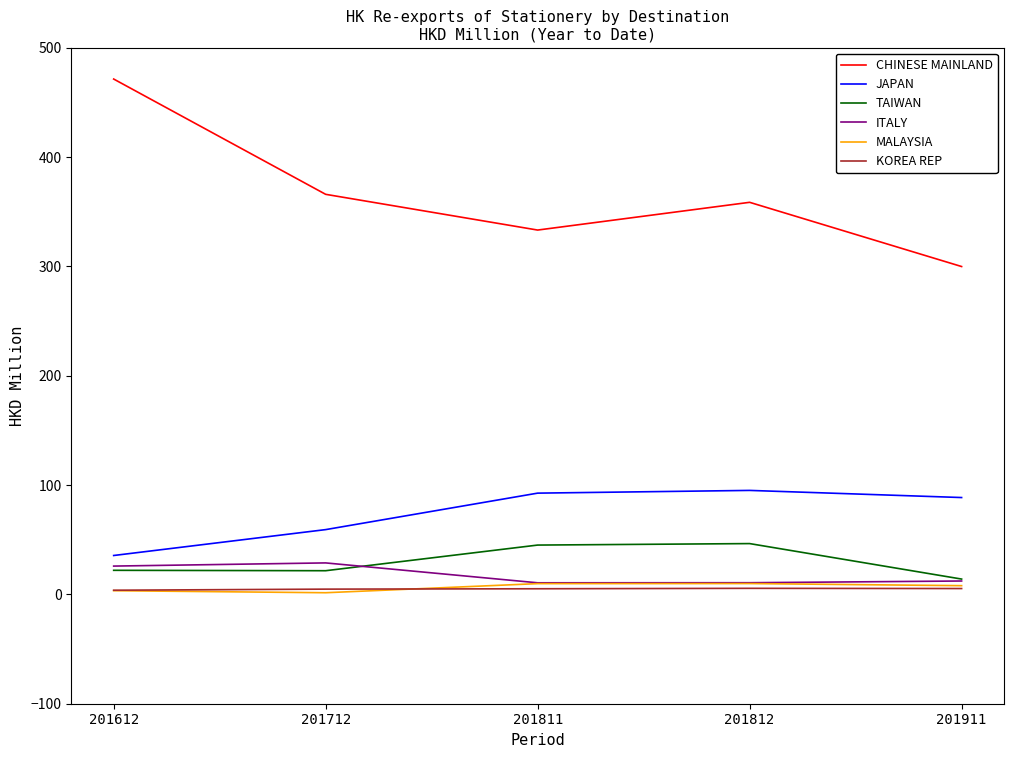

True or false: CHINESE MAINLAND and ITALY cross at least once.

False